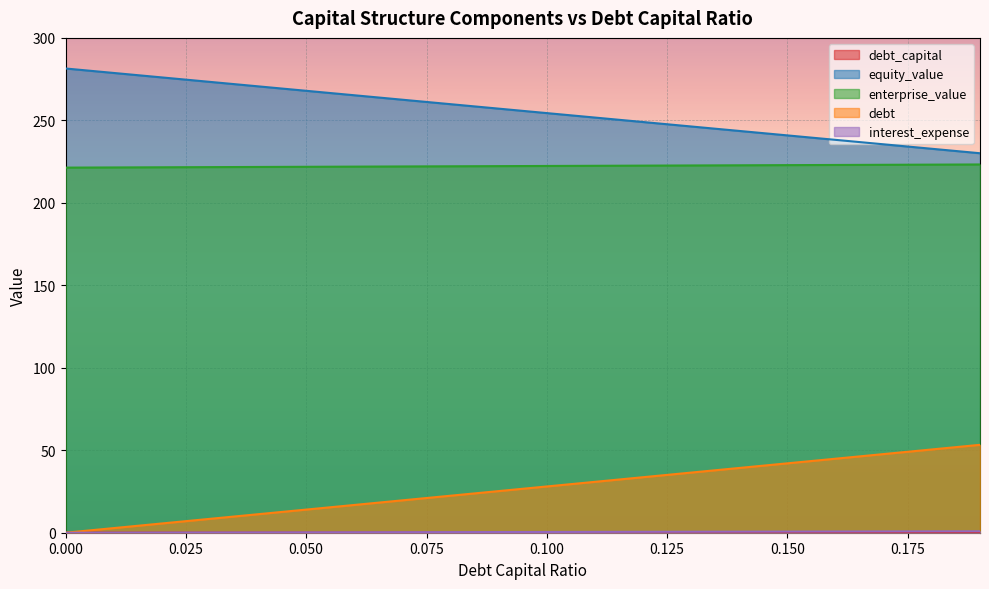

At 0.12, list the series in order from smallest to largest.

debt_capital, interest_expense, debt, enterprise_value, equity_value